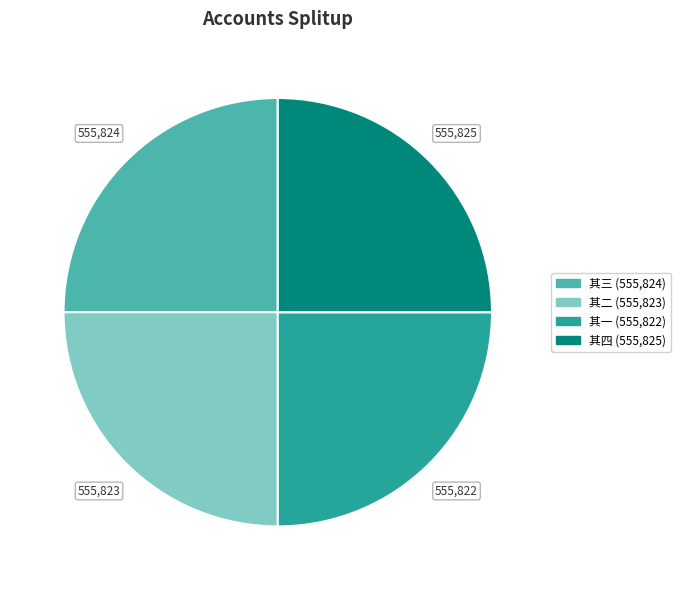

Does any single category account for the majority?

No